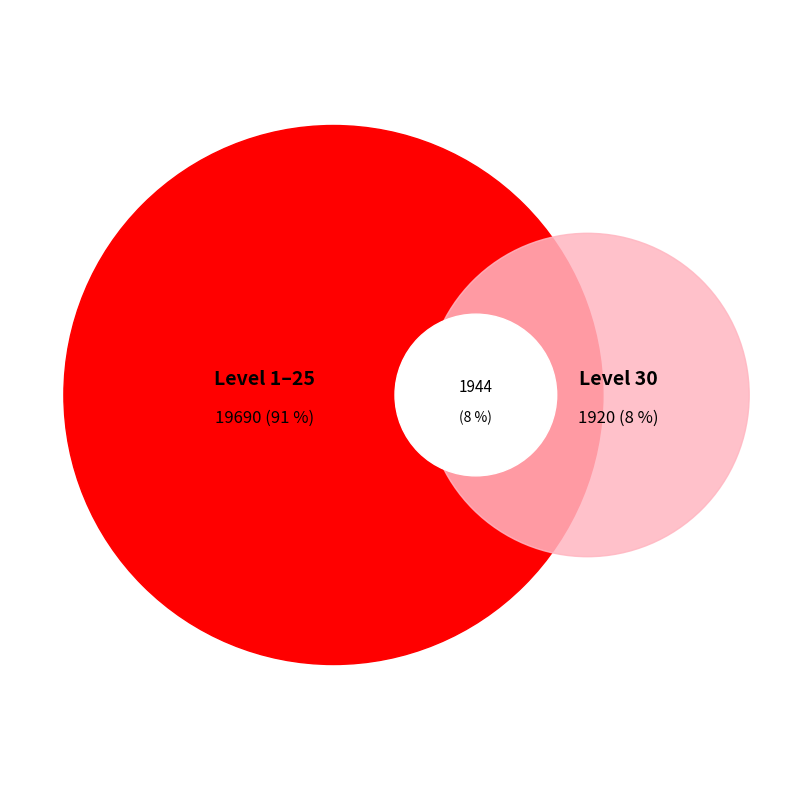

The 1 slice represents 1% of the pie. True or false?

False